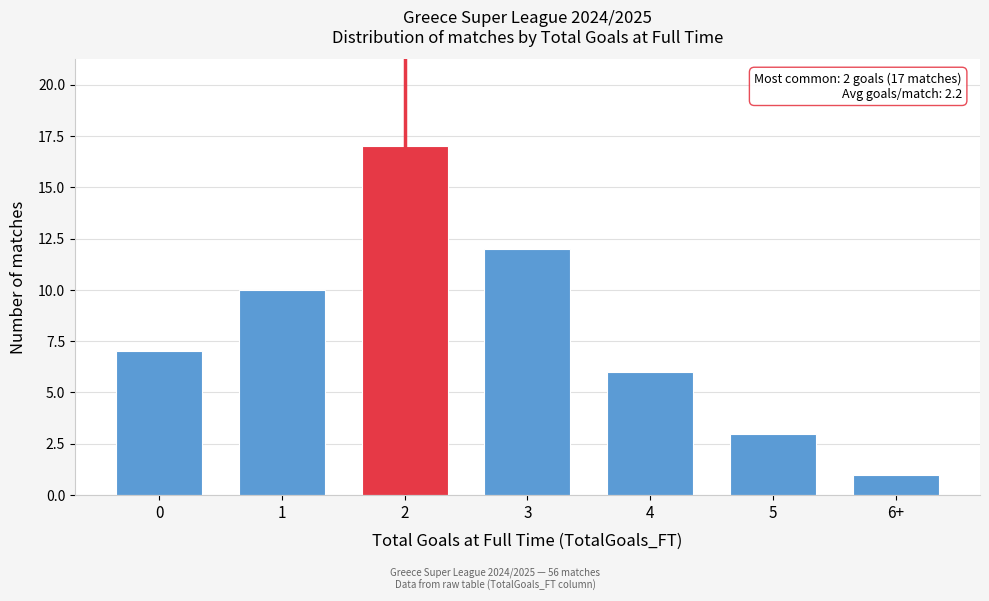

Reading left to right, list all the values displayed in this chart.

0=7	1=10	2=17	3=12	4=6	5=3	6+=1